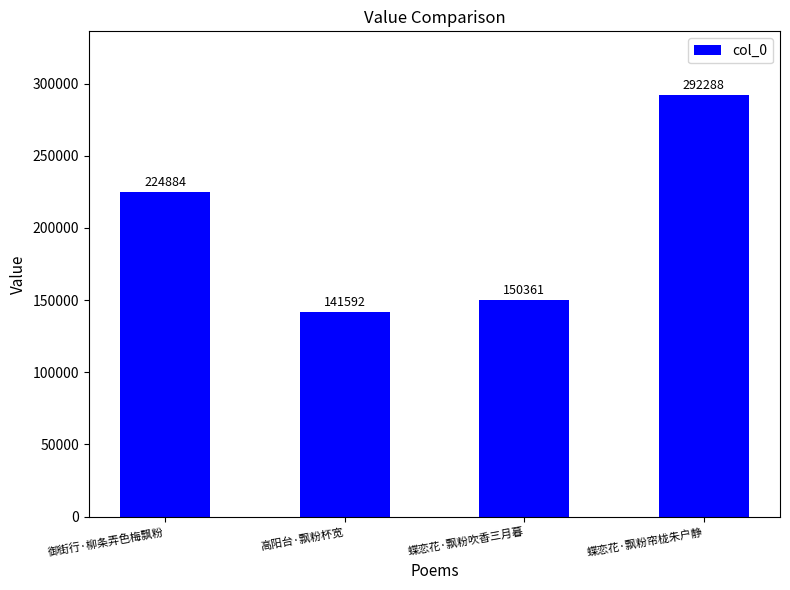

Where is the data nearest to the value 216940?

御街行·柳条弄色梅飘粉